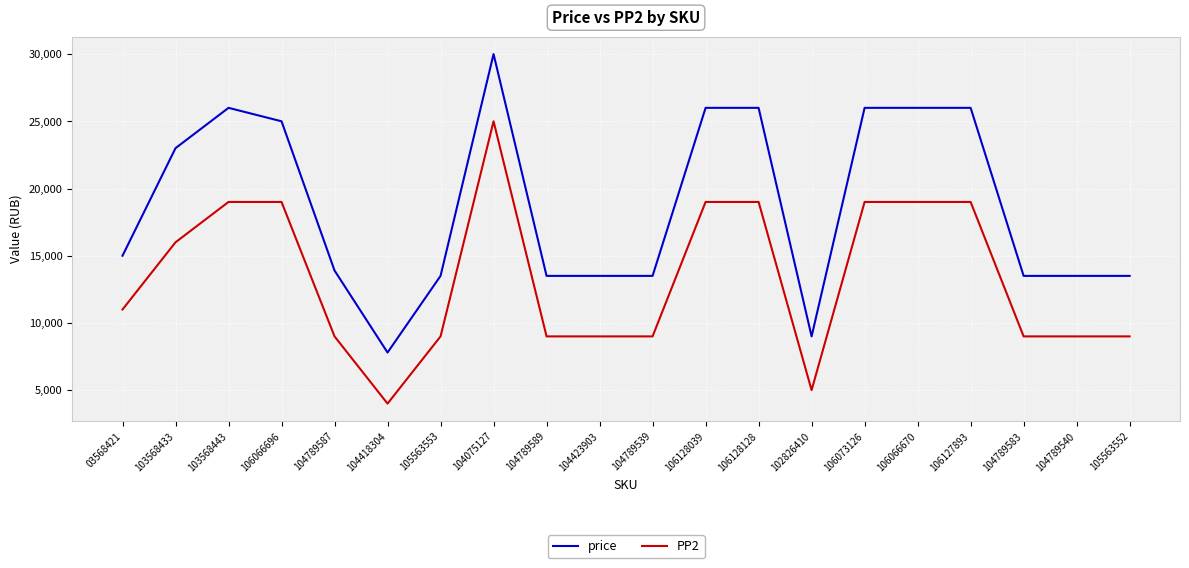

True or false: price and PP2 cross at least once.

False